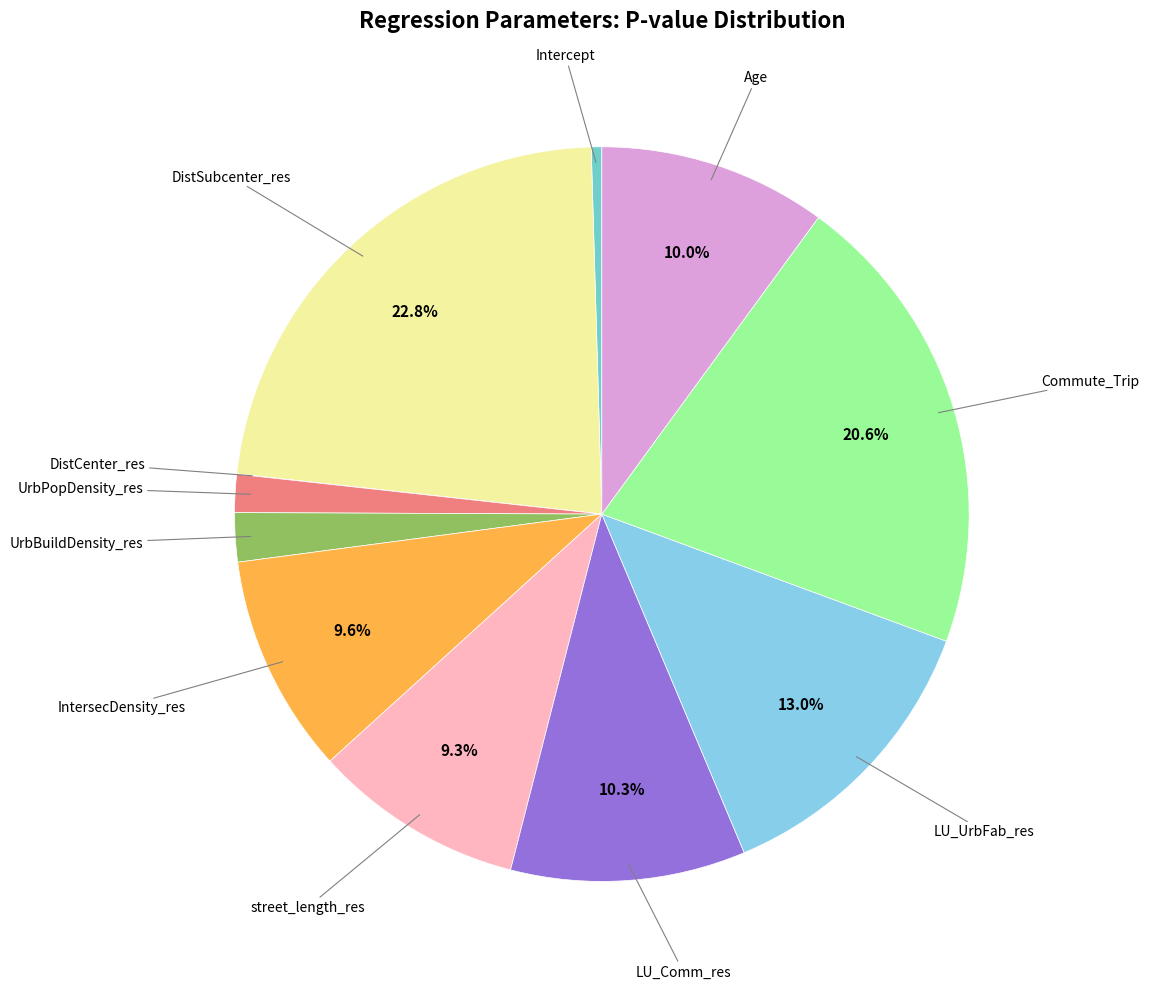

Is there a majority slice in this chart?

No